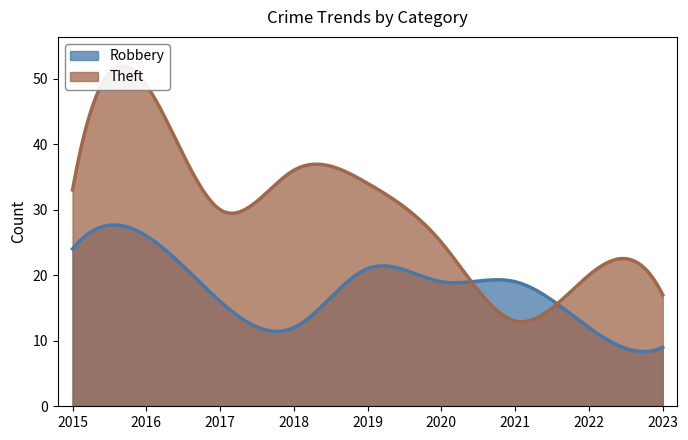

How many interior local peaks does the Theft series have?

3